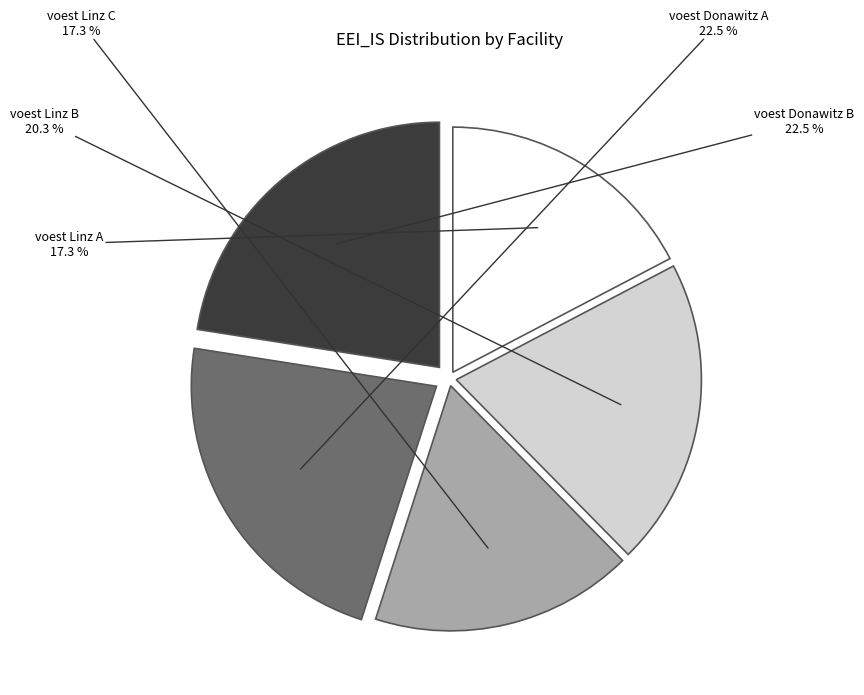

Is voest Donawitz B the majority of the pie?

No